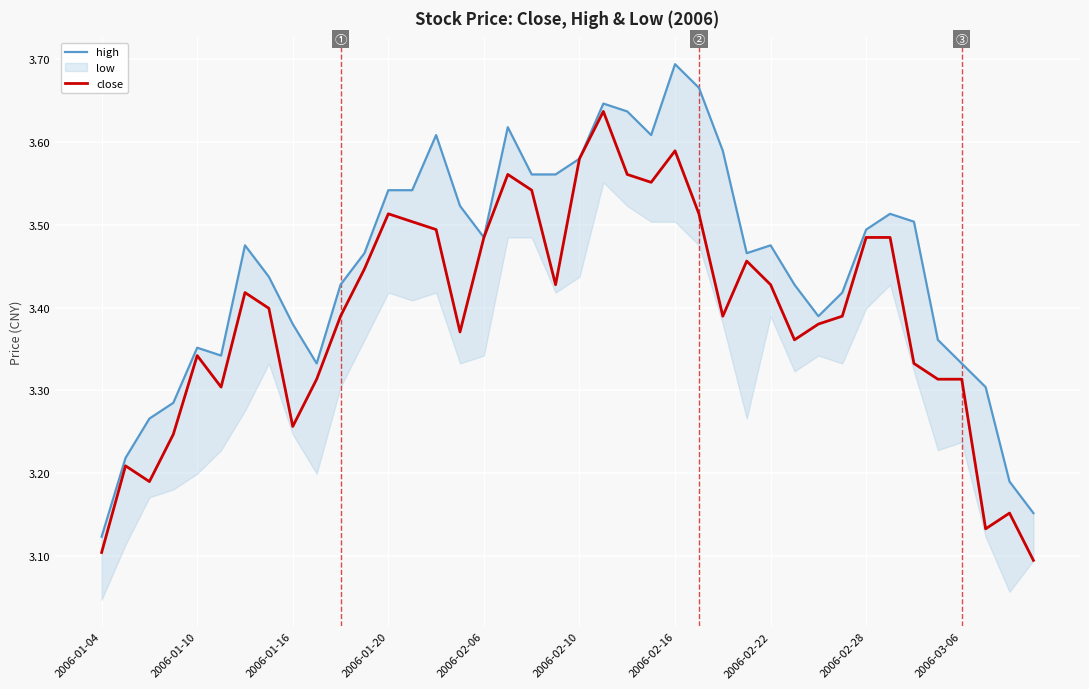

Which series has the widest spread of values?

high